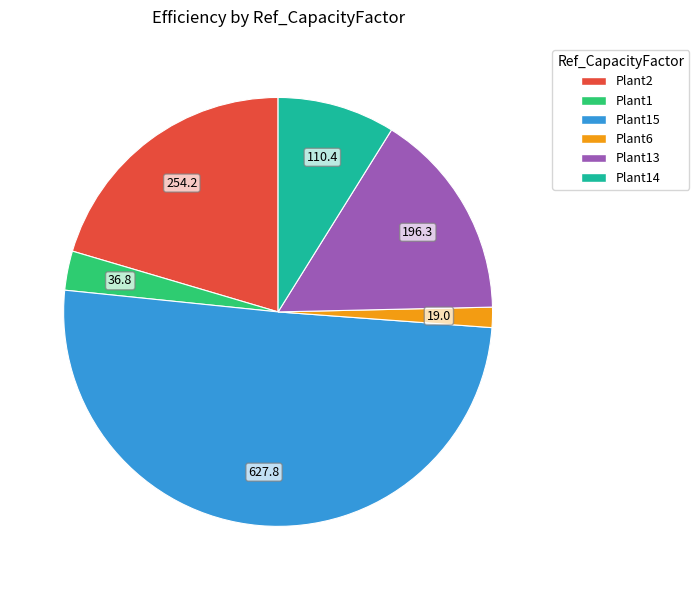

Count the number of slices in the pie.

6